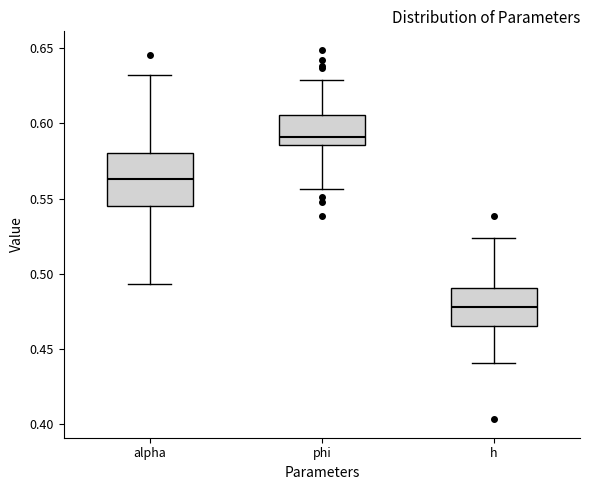

Where does the upper whisker of the box for alpha end on the y-axis? The values are not printed on the chart, so give them approximately, as read against the axis.

0.630